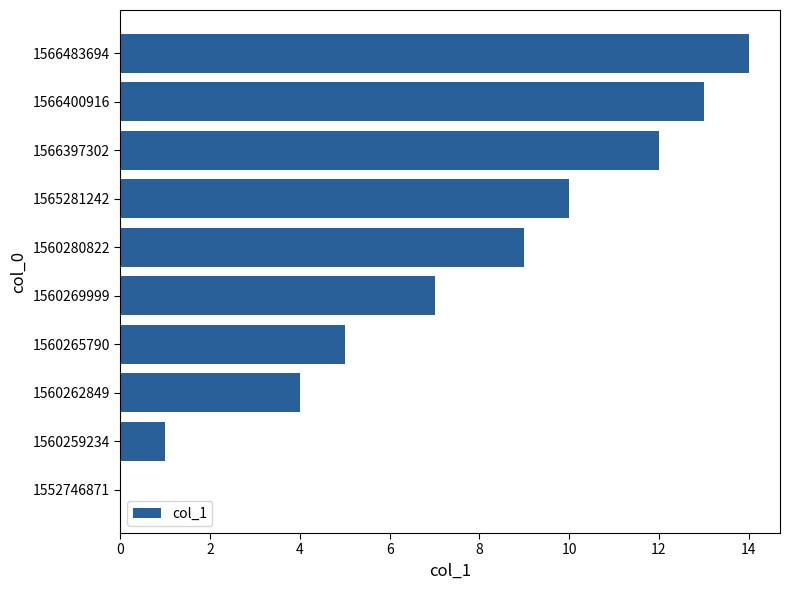

The value at 1560269999 is 10. True or false?

False